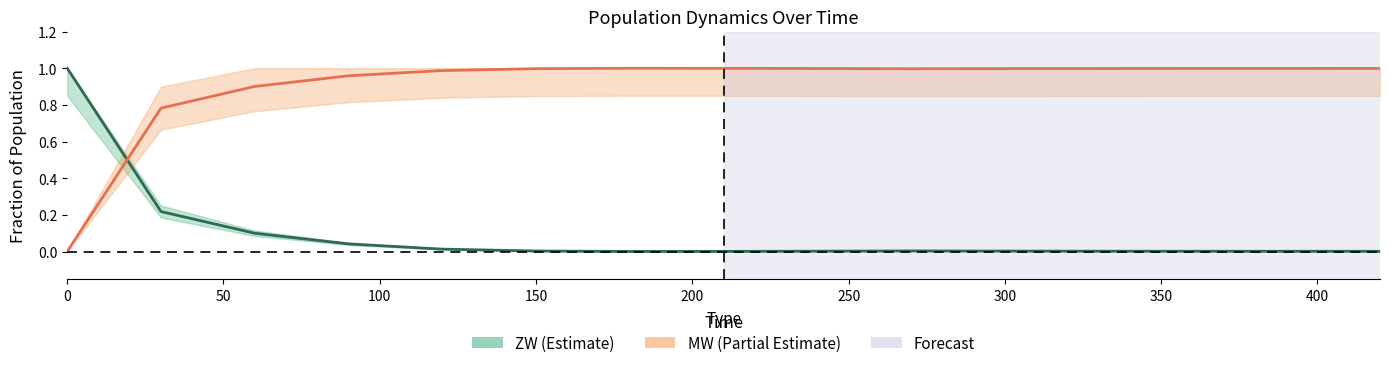

Rank the series by their average value, from lowest to highest.

ZW, MW